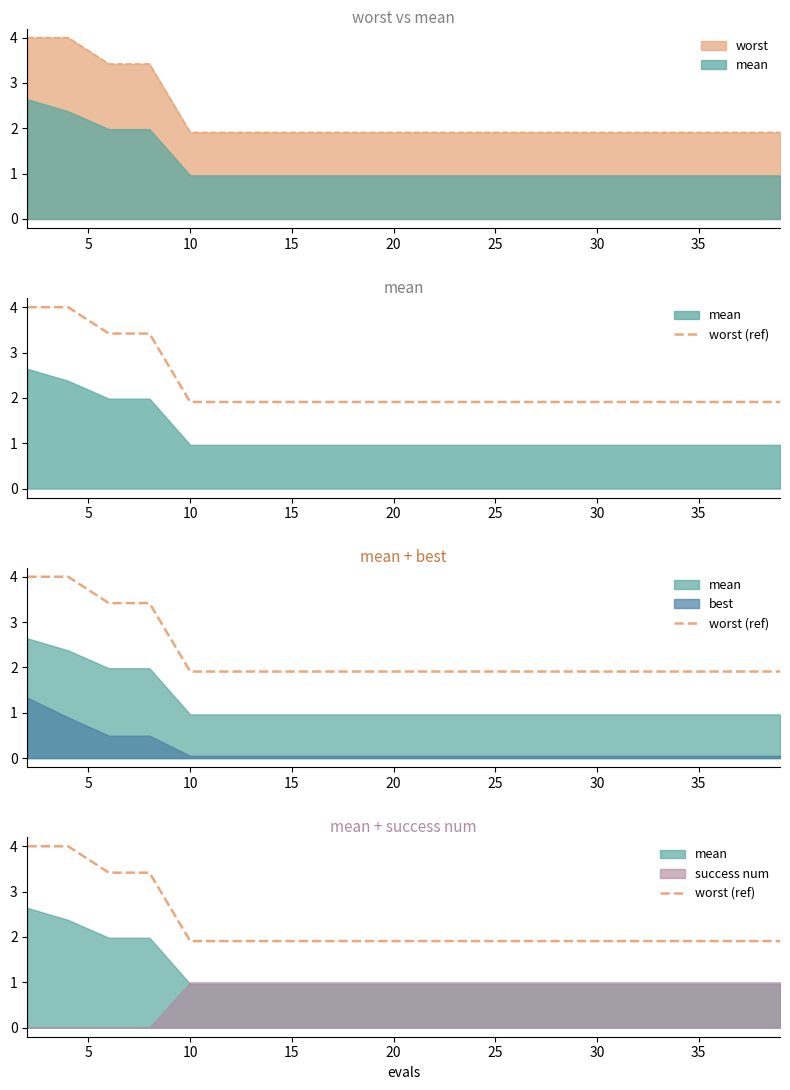

What is the maximum value for worst?

4.0